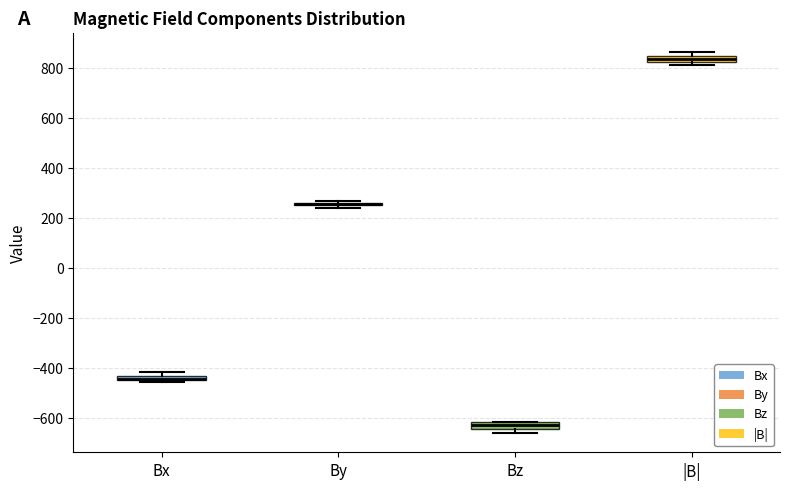

Where is the upper edge of the box for |B| on the y-axis? The values are not printed on the chart, so give them approximately, as read against the axis.

840